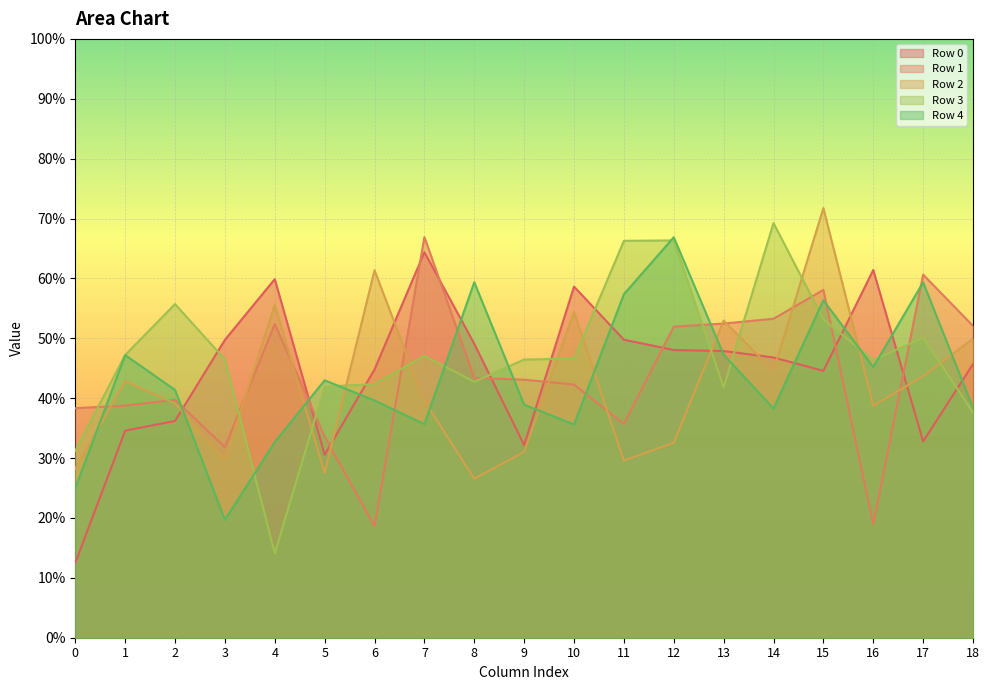

At which category does Row 4 reach its first local valley?

3